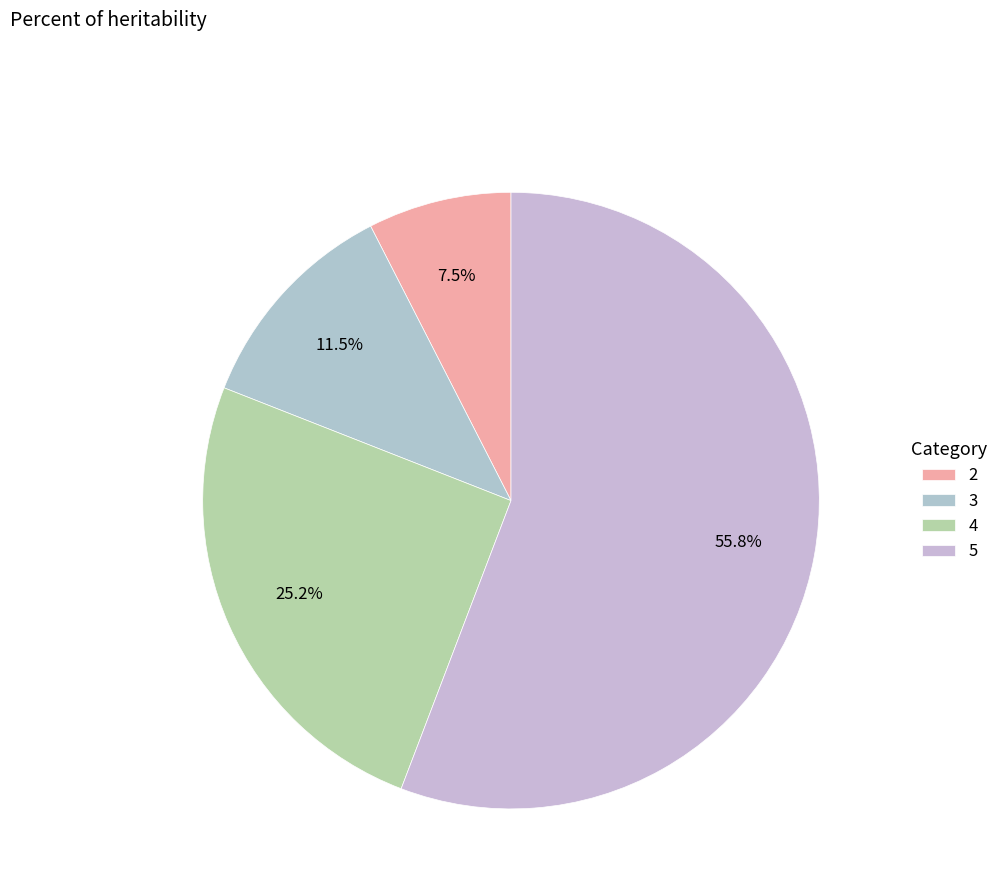

Rank the categories by value from lowest to highest.

2, 3, 4, 5